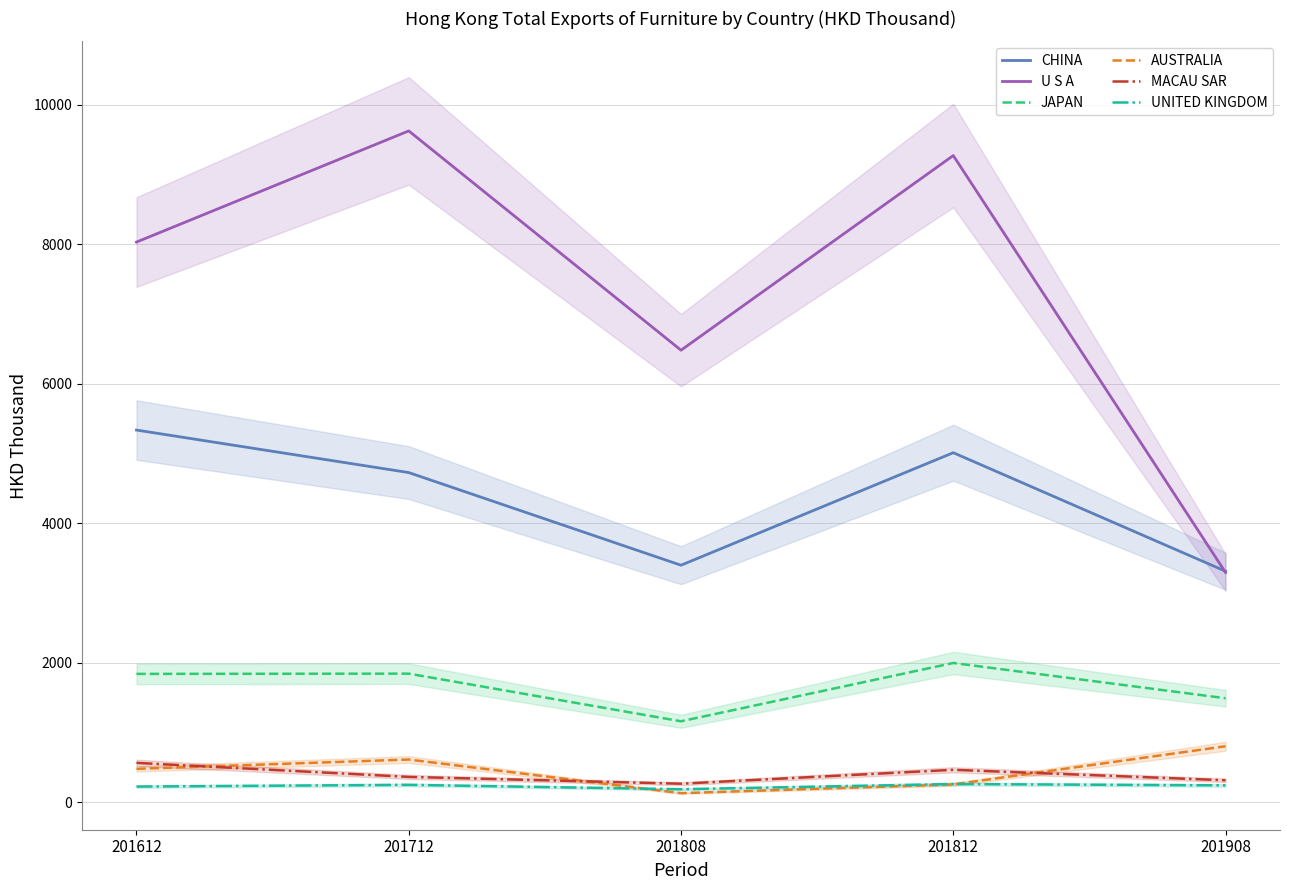

At which category is the sum across all series the highest?

201712